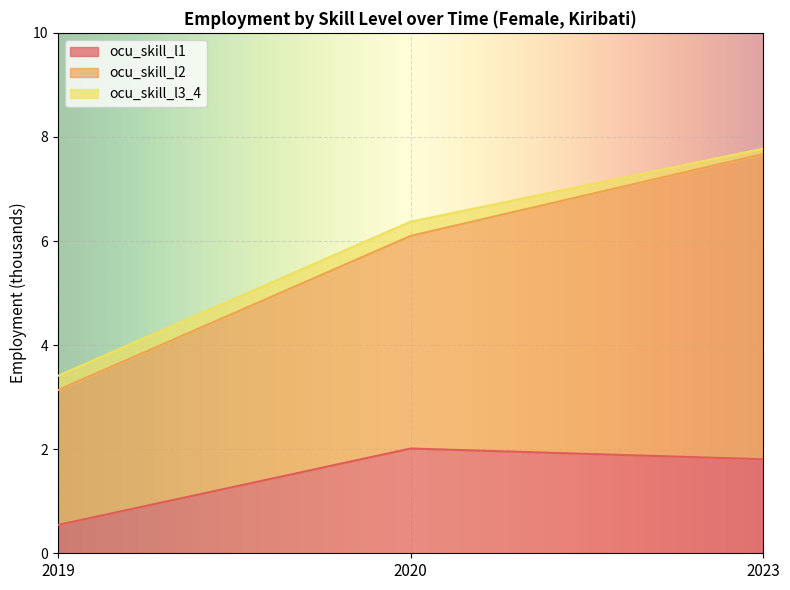

What is the maximum value shown in the chart?

5.9